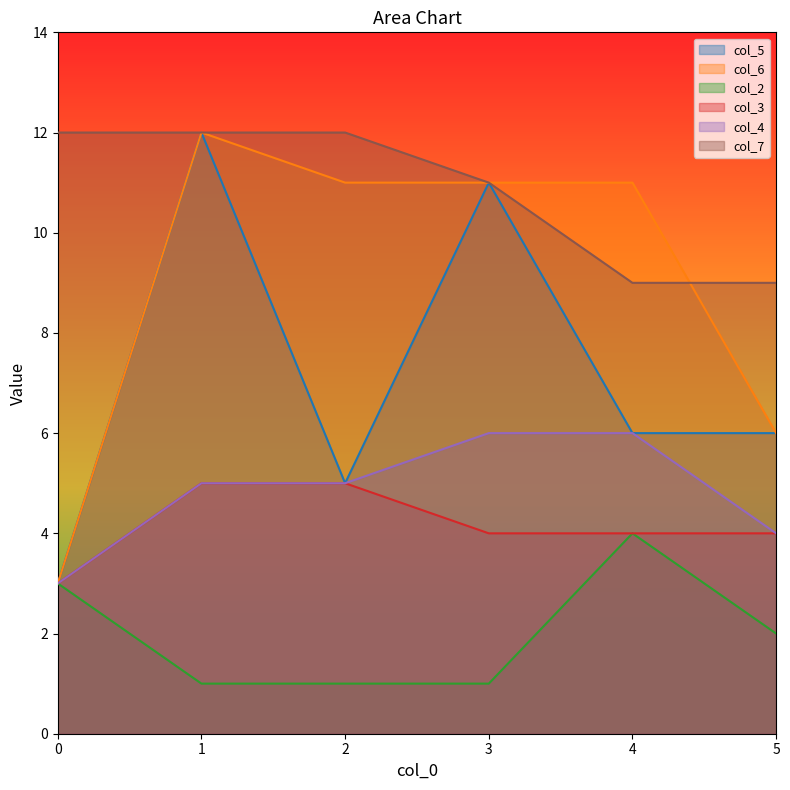

Which series has the widest spread of values?

col_5